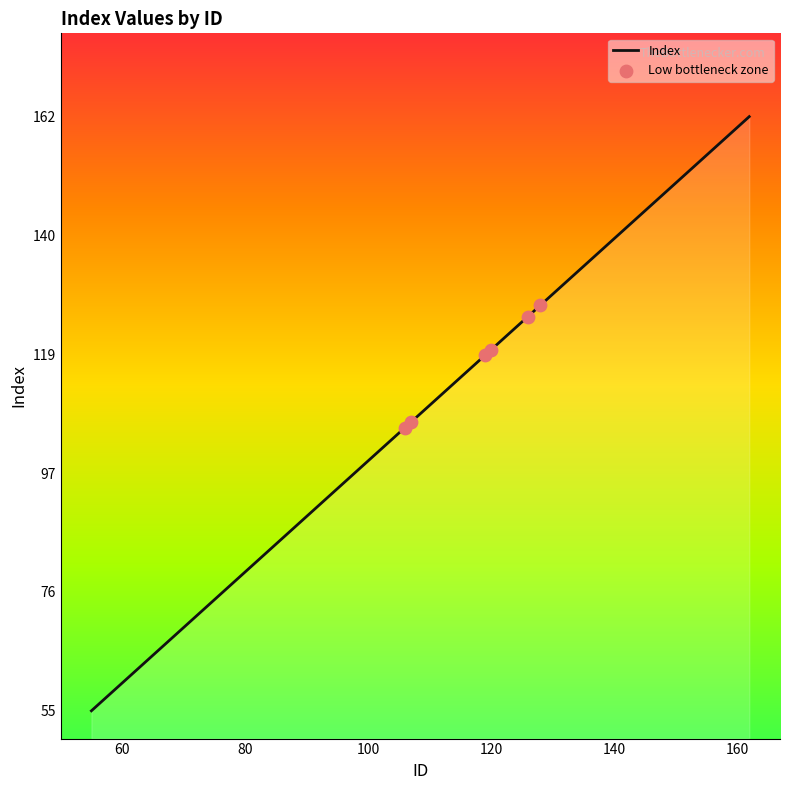

What is the difference between the maximum and minimum values?

107